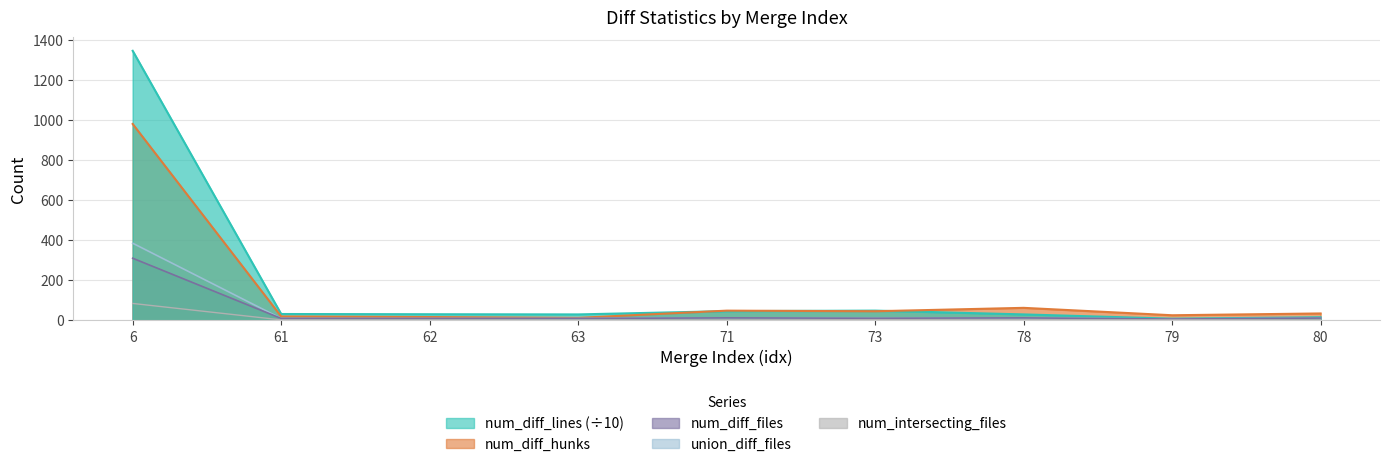

Which series has the widest spread of values?

num_diff_lines